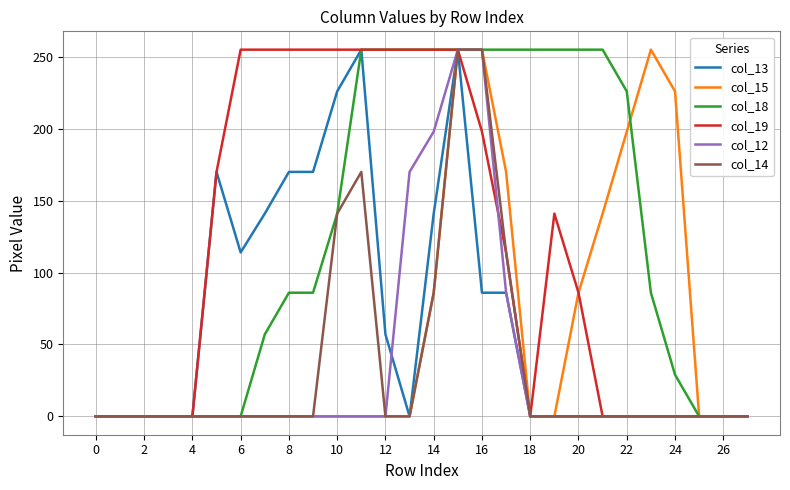

How many values in the col_19 series are below 114?

14